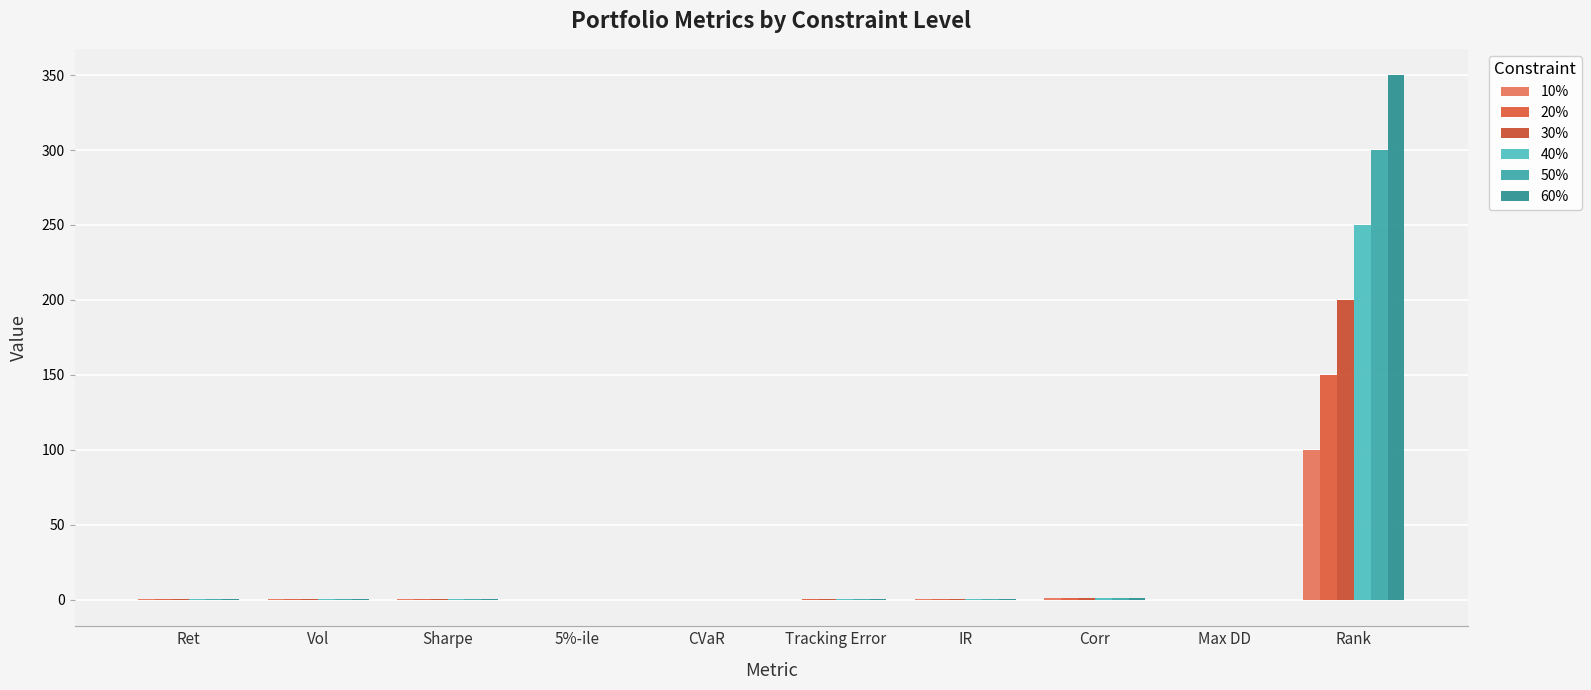

What is the maximum value shown in the chart?

350.0